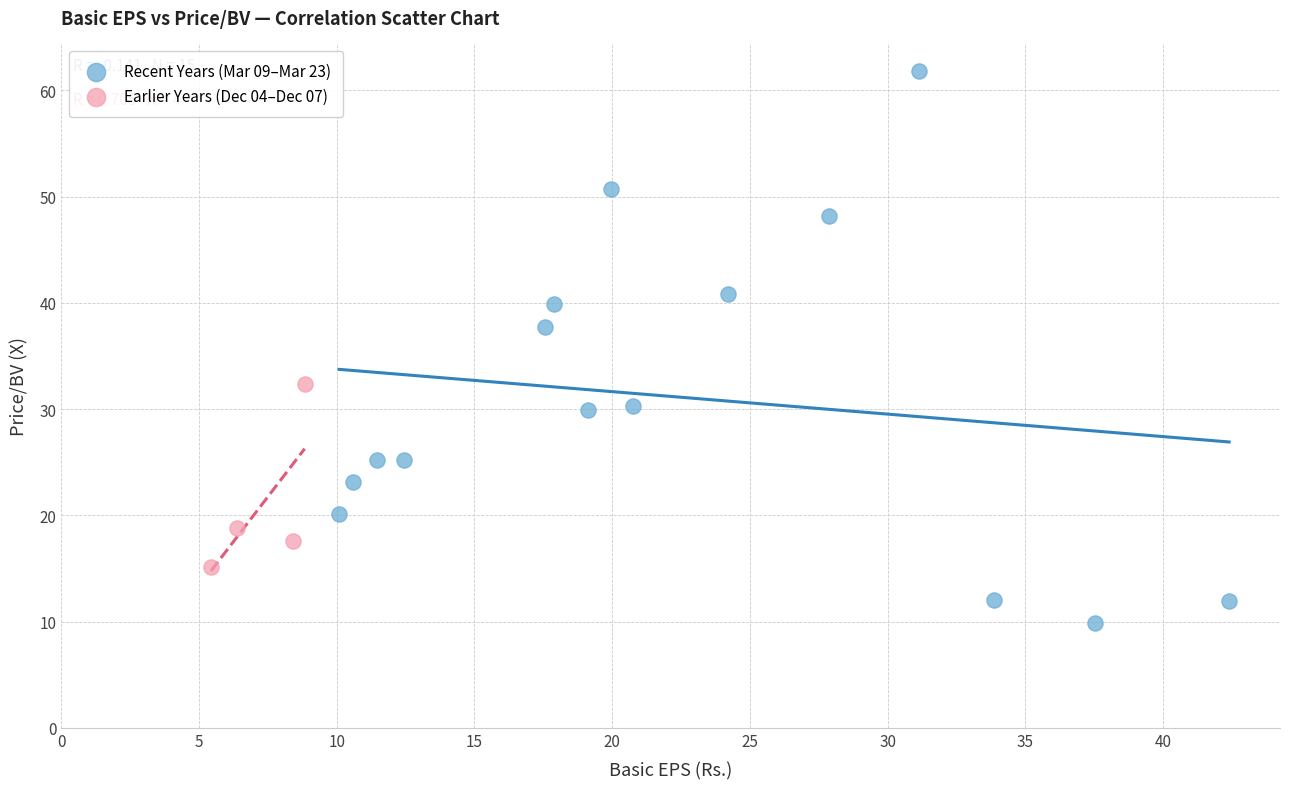

Which series reaches the minimum Y coordinate?

Recent Years (Mar 09–Mar 23)